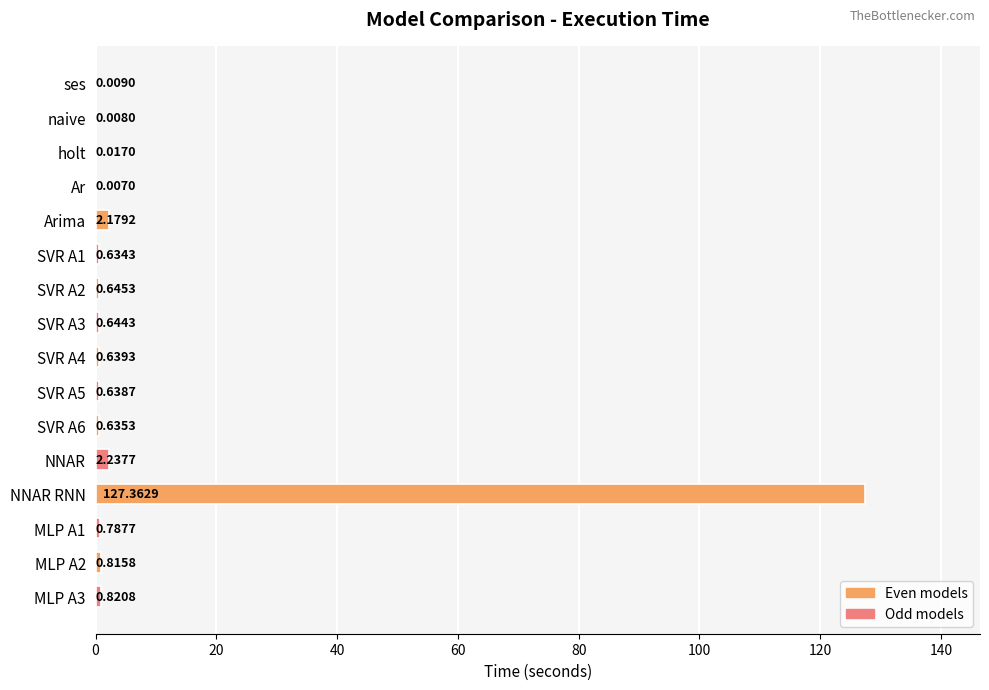

What is the change in value from holt to SVR A5?

+0.6